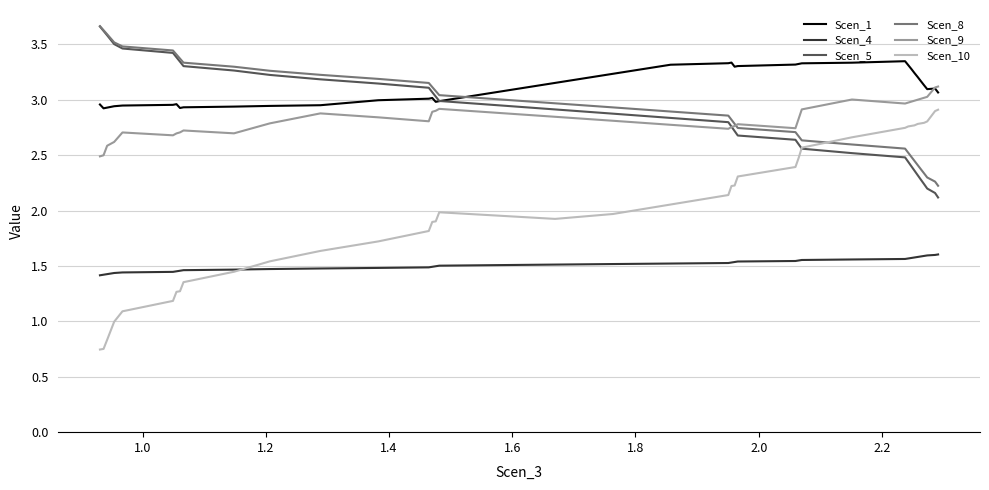

Which series has the largest range (max minus min)?

Scen_10